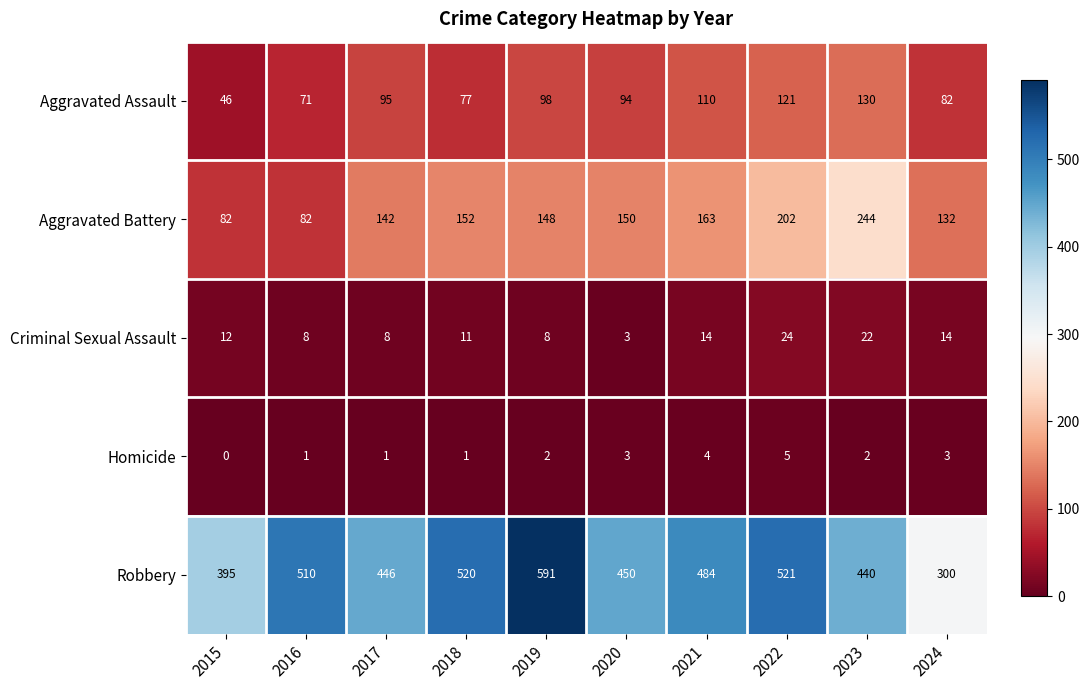

What is the sum of the Aggravated Assault values at 2022 and 2024?

203